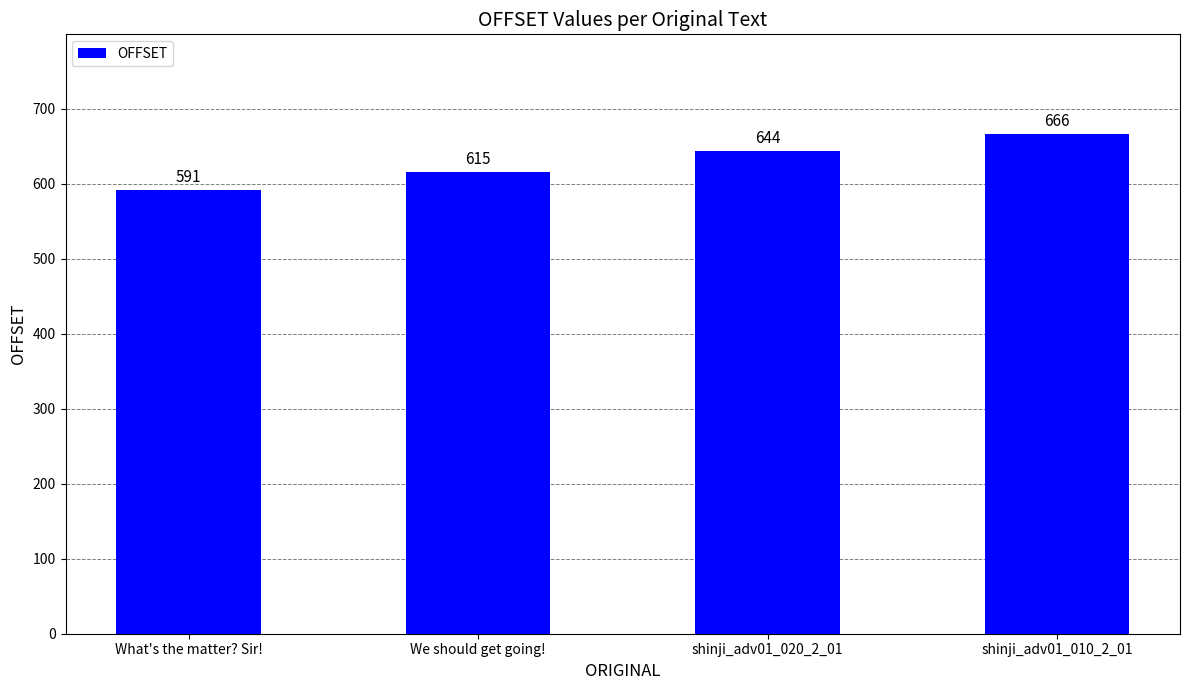

What is the label of the 1st bar from the right?

shinji_adv01_010_2_01